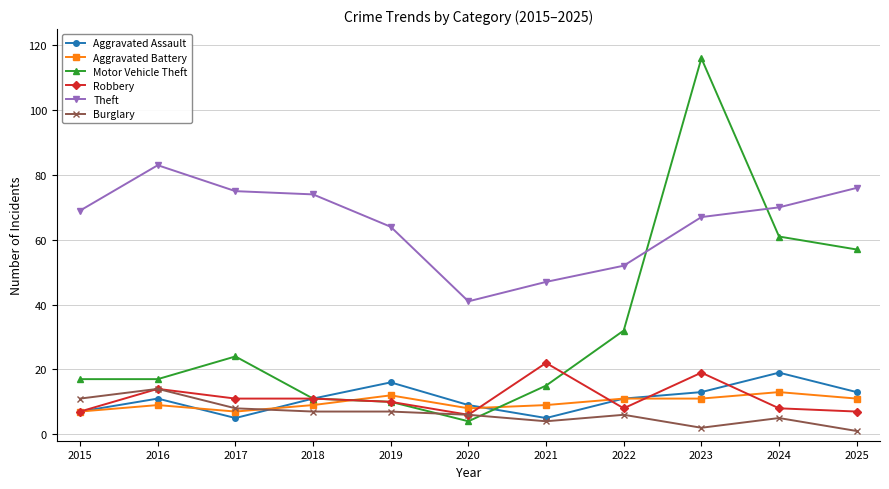

True or false: Burglary has more than 1 points higher than both neighbors.

True